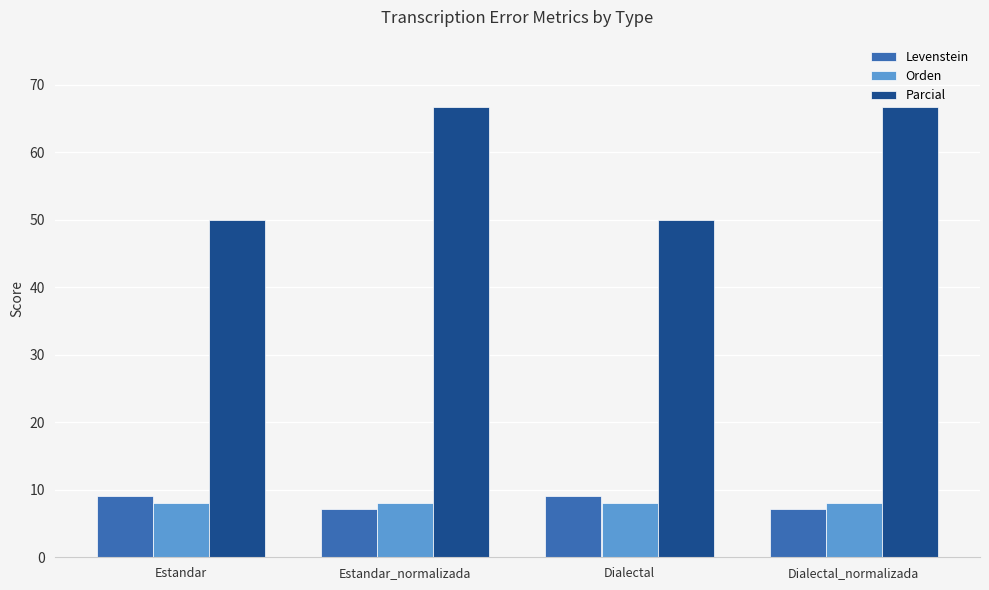

True or false: Orden has a value of 8.1 at Estandar.

True